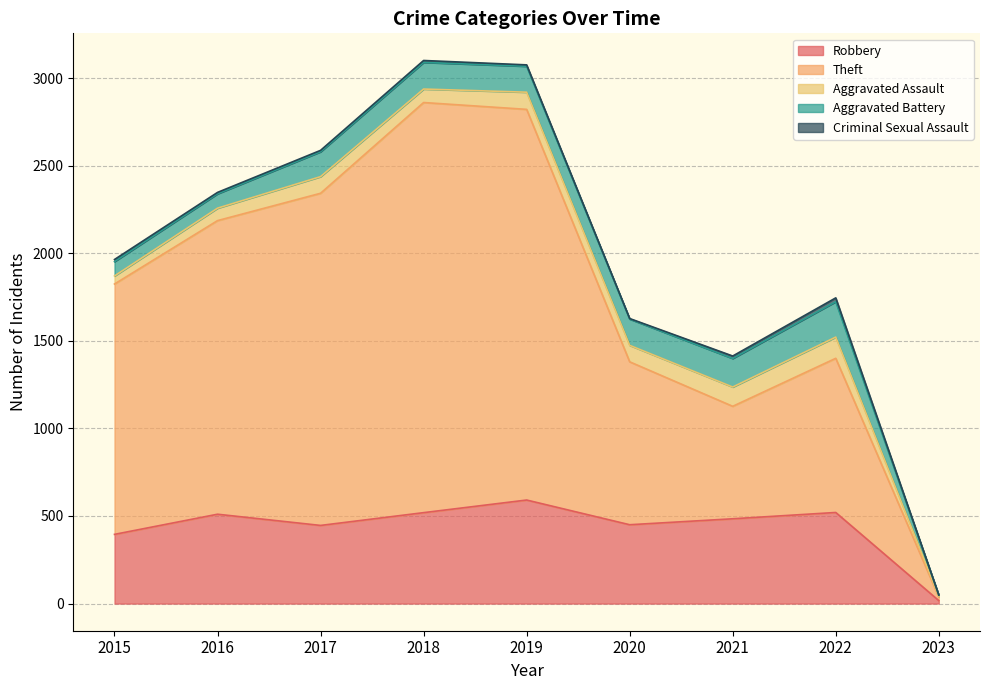

What is the sum of the Criminal Sexual Assault values at 2021 and 2020?

17